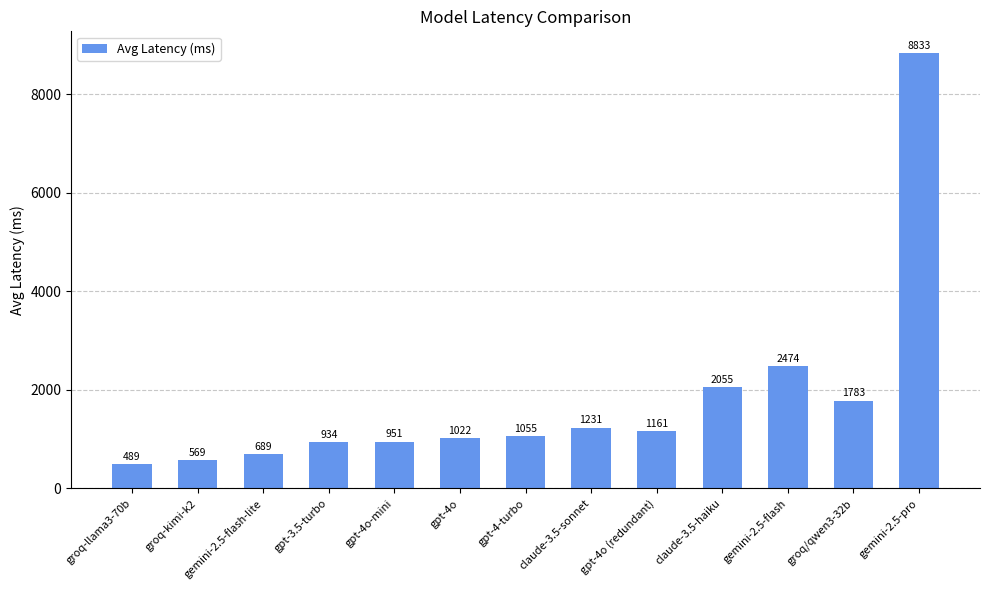

Where is the data nearest to the value 4660?

gemini-2.5-flash